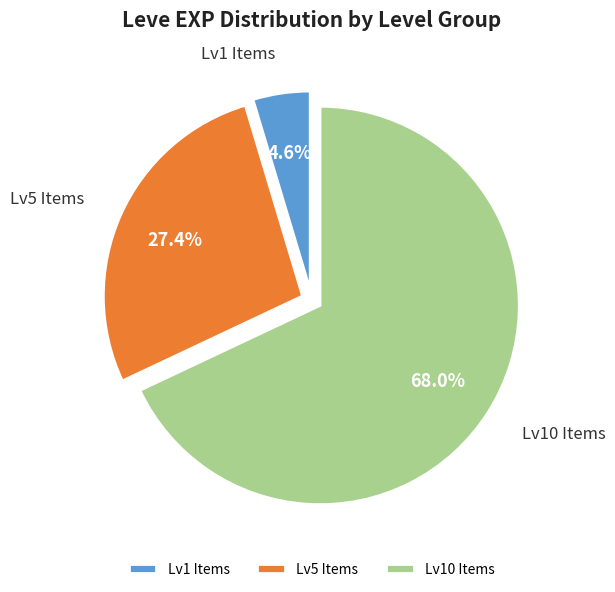

Is there a majority slice in this chart?

Yes